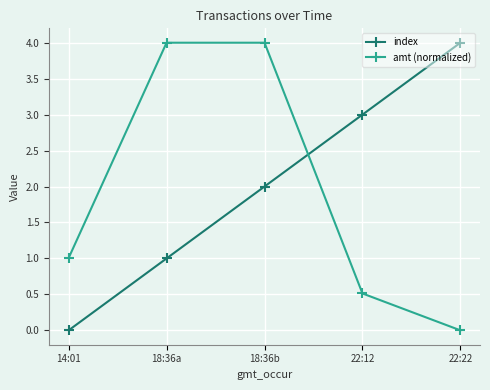

What is the greatest value displayed?

4.0